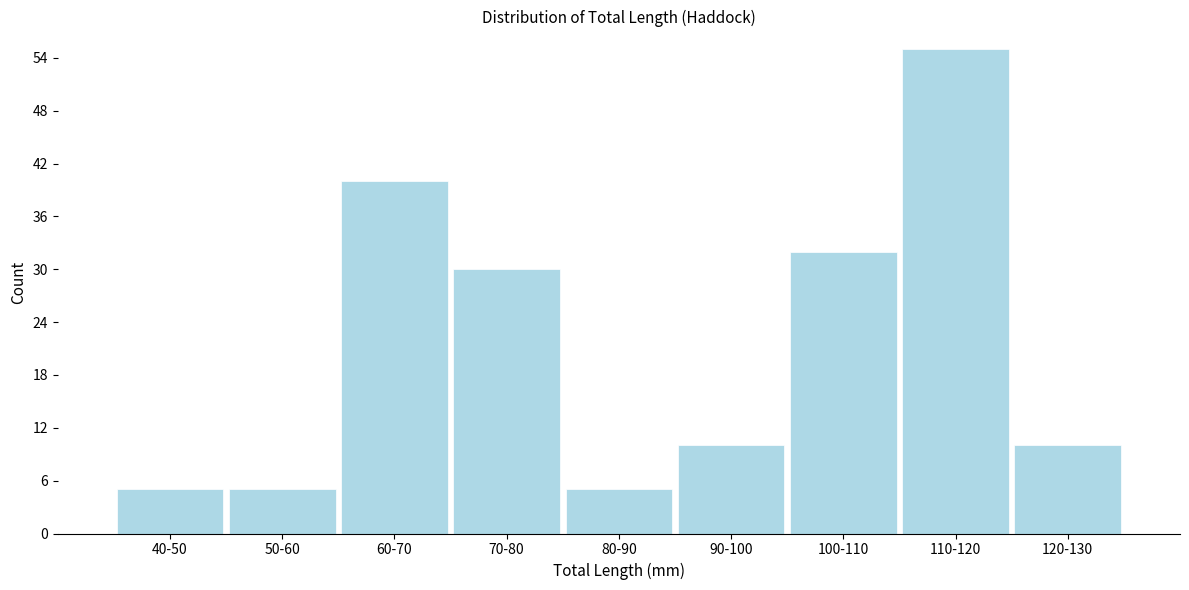

Reading left to right, list all the values displayed in this chart.

5	5	40	30	5	10	32	55	10